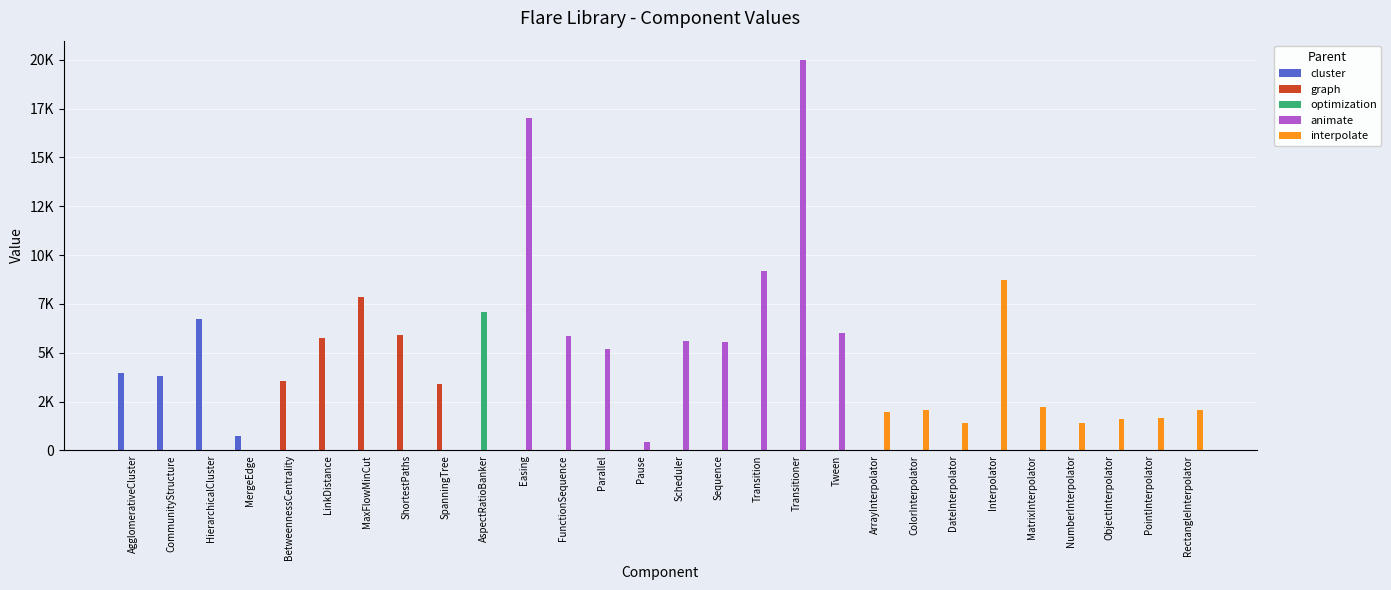

Reading left to right, list all the values displayed in this chart.

cluster: AgglomerativeCluster=3938	CommunityStructure=3812	HierarchicalCluster=6714	MergeEdge=743	BetweennessCentrality=0	LinkDistance=0	MaxFlowMinCut=0	ShortestPaths=0	SpanningTree=0	AspectRatioBanker=0	Easing=0	FunctionSequence=0	Parallel=0	Pause=0	Scheduler=0	Sequence=0	Transition=0	Transitioner=0	Tween=0	ArrayInterpolator=0	ColorInterpolator=0	DateInterpolator=0	Interpolator=0	MatrixInterpolator=0	NumberInterpolator=0	ObjectInterpolator=0	PointInterpolator=0	RectangleInterpolator=0
graph: AgglomerativeCluster=0	CommunityStructure=0	HierarchicalCluster=0	MergeEdge=0	BetweennessCentrality=3534	LinkDistance=5731	MaxFlowMinCut=7840	ShortestPaths=5914	SpanningTree=3416	AspectRatioBanker=0	Easing=0	FunctionSequence=0	Parallel=0	Pause=0	Scheduler=0	Sequence=0	Transition=0	Transitioner=0	Tween=0	ArrayInterpolator=0	ColorInterpolator=0	DateInterpolator=0	Interpolator=0	MatrixInterpolator=0	NumberInterpolator=0	ObjectInterpolator=0	PointInterpolator=0	RectangleInterpolator=0
optimization: AgglomerativeCluster=0	CommunityStructure=0	HierarchicalCluster=0	MergeEdge=0	BetweennessCentrality=0	LinkDistance=0	MaxFlowMinCut=0	ShortestPaths=0	SpanningTree=0	AspectRatioBanker=7074	Easing=0	FunctionSequence=0	Parallel=0	Pause=0	Scheduler=0	Sequence=0	Transition=0	Transitioner=0	Tween=0	ArrayInterpolator=0	ColorInterpolator=0	DateInterpolator=0	Interpolator=0	MatrixInterpolator=0	NumberInterpolator=0	ObjectInterpolator=0	PointInterpolator=0	RectangleInterpolator=0
animate: AgglomerativeCluster=0	CommunityStructure=0	HierarchicalCluster=0	MergeEdge=0	BetweennessCentrality=0	LinkDistance=0	MaxFlowMinCut=0	ShortestPaths=0	SpanningTree=0	AspectRatioBanker=0	Easing=17010	FunctionSequence=5842	Parallel=5176	Pause=449	Scheduler=5593	Sequence=5534	Transition=9201	Transitioner=19975	Tween=6006	ArrayInterpolator=0	ColorInterpolator=0	DateInterpolator=0	Interpolator=0	MatrixInterpolator=0	NumberInterpolator=0	ObjectInterpolator=0	PointInterpolator=0	RectangleInterpolator=0
interpolate: AgglomerativeCluster=0	CommunityStructure=0	HierarchicalCluster=0	MergeEdge=0	BetweennessCentrality=0	LinkDistance=0	MaxFlowMinCut=0	ShortestPaths=0	SpanningTree=0	AspectRatioBanker=0	Easing=0	FunctionSequence=0	Parallel=0	Pause=0	Scheduler=0	Sequence=0	Transition=0	Transitioner=0	Tween=0	ArrayInterpolator=1983	ColorInterpolator=2047	DateInterpolator=1375	Interpolator=8746	MatrixInterpolator=2202	NumberInterpolator=1382	ObjectInterpolator=1629	PointInterpolator=1675	RectangleInterpolator=2042